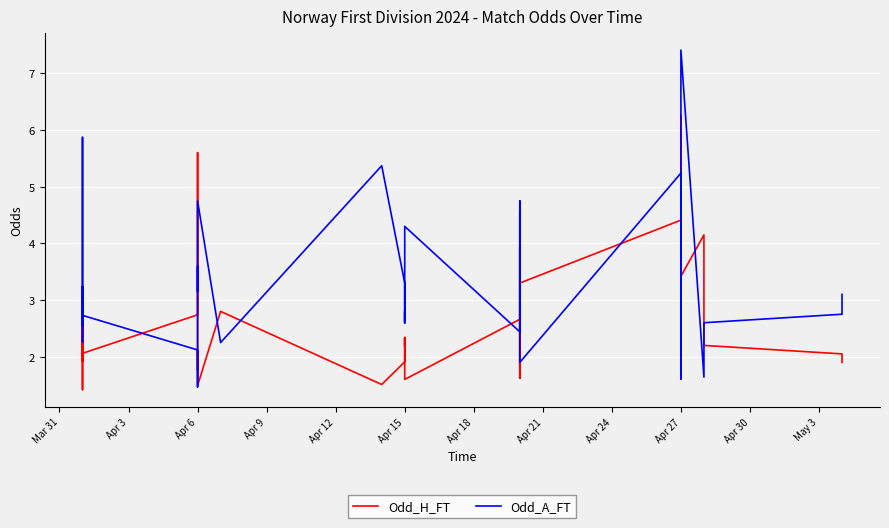

How many data points in Odd_H_FT are above 2?

25